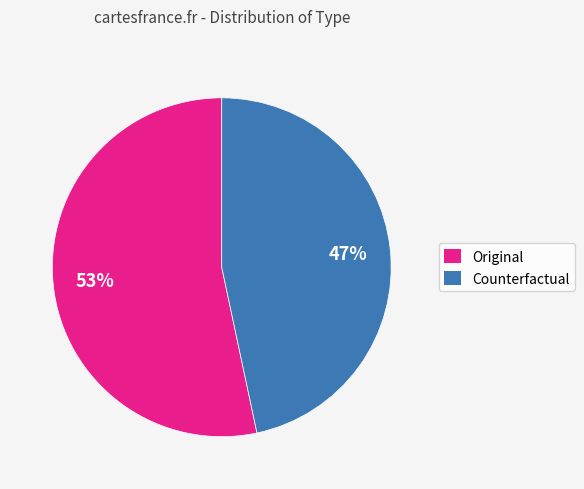

Combined, do Counterfactual and Original account for over 50%?

Yes